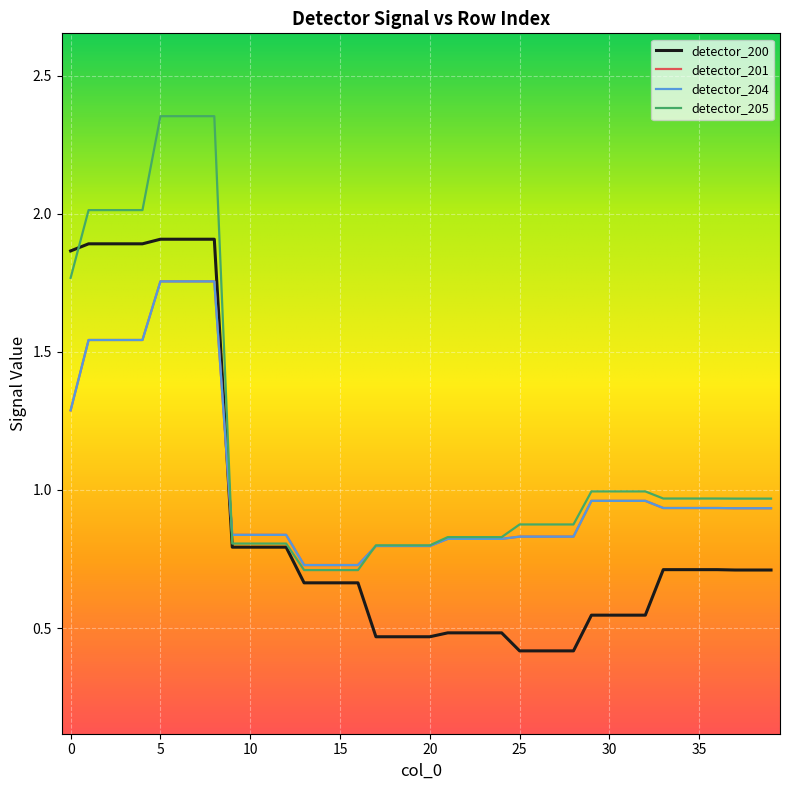

Which series ends up on top after the final intersection of detector_204 and detector_205?

detector_205